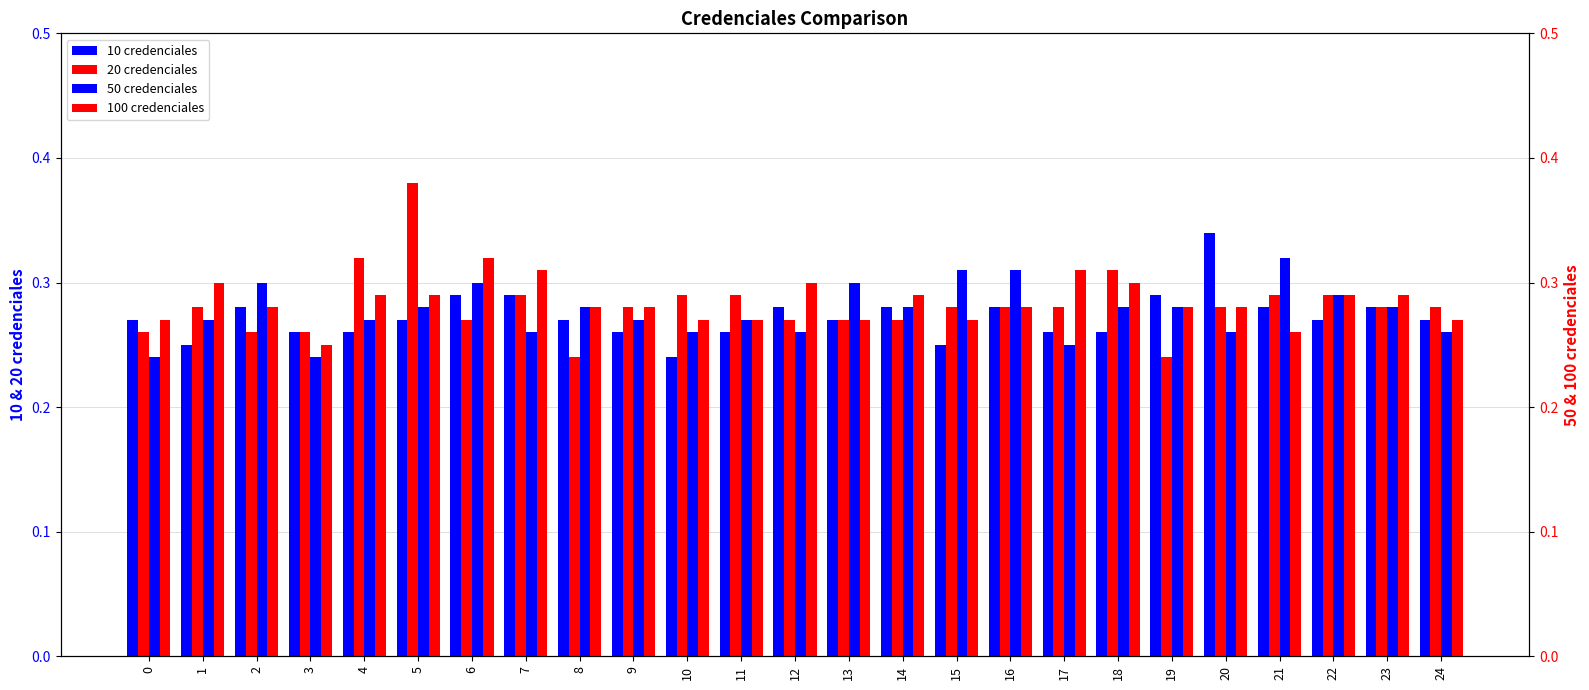

How many data points does each series have?

25